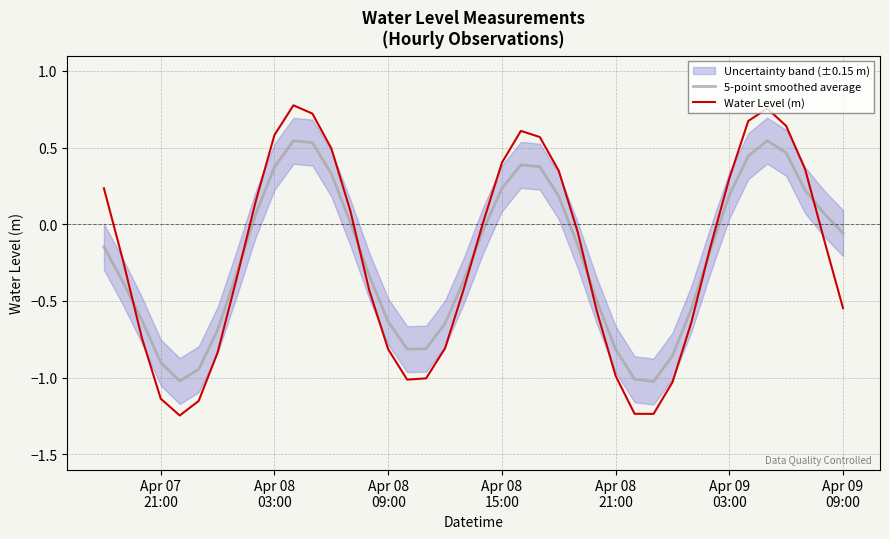

Rank the series by their maximum value, from lowest to highest.

5-point smoothed average, Water Level (m)